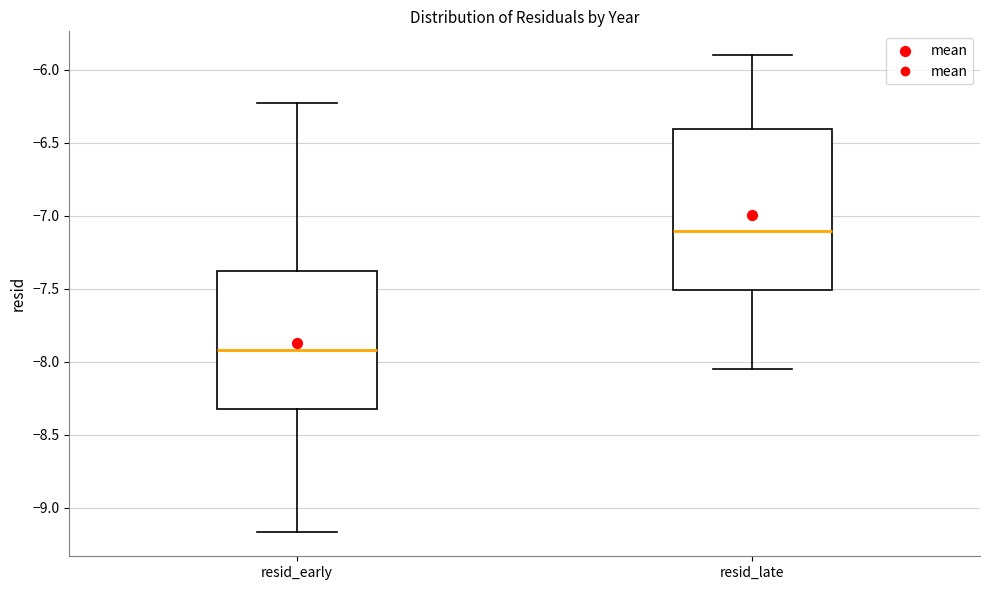

Reading left to right, transcribe this box plot: for each box, give where its median line is, the range the box spans, and where its two whiskers end, as read against the y-axis. The values are not printed on the chart, so give them approximately, as read against the axis.

resid_early: median -7.90, box -8.30 to -7.40, whiskers -9.15 to -6.25
resid_late: median -7.10, box -7.50 to -6.40, whiskers -8.05 to -5.90